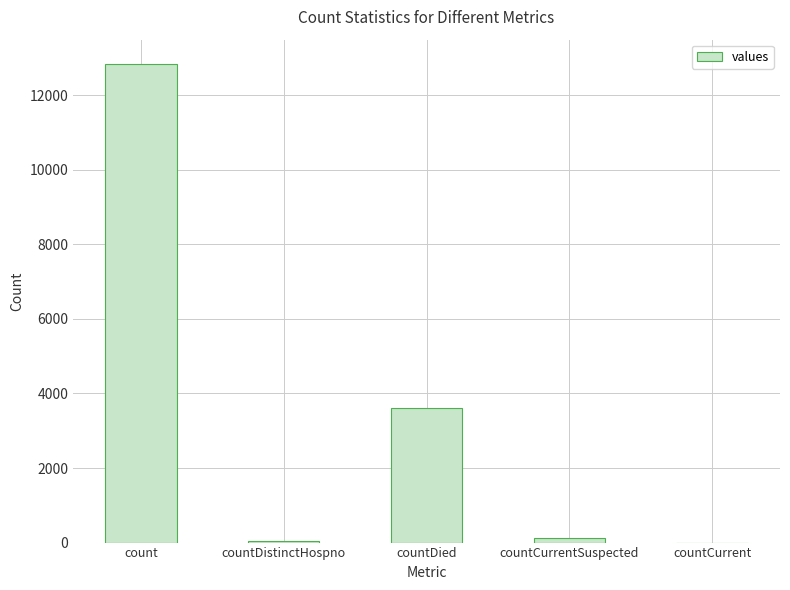

What is the greatest value displayed?

12847